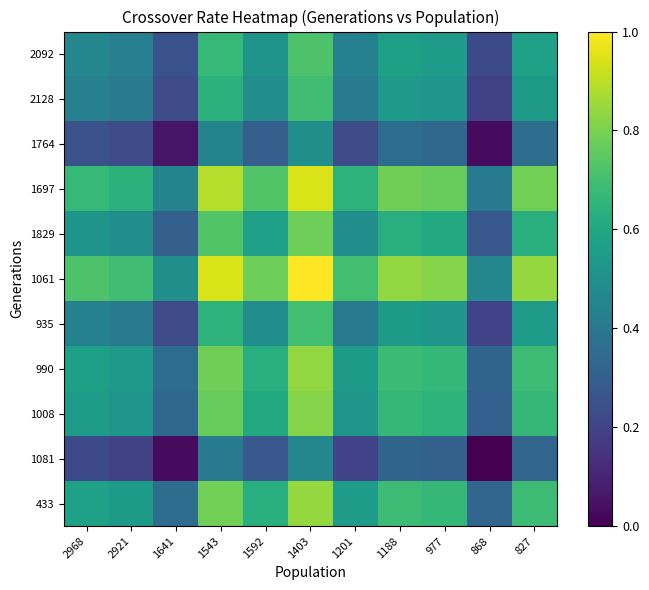

Which series has the widest spread of values?

1061